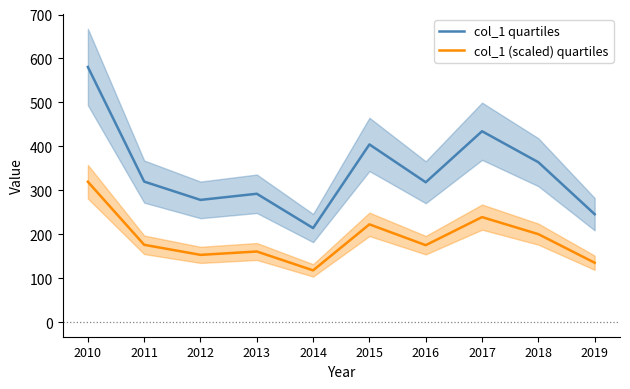

Rank the series by their average value, from highest to lowest.

col_1 quartiles, col_1 (scaled) quartiles